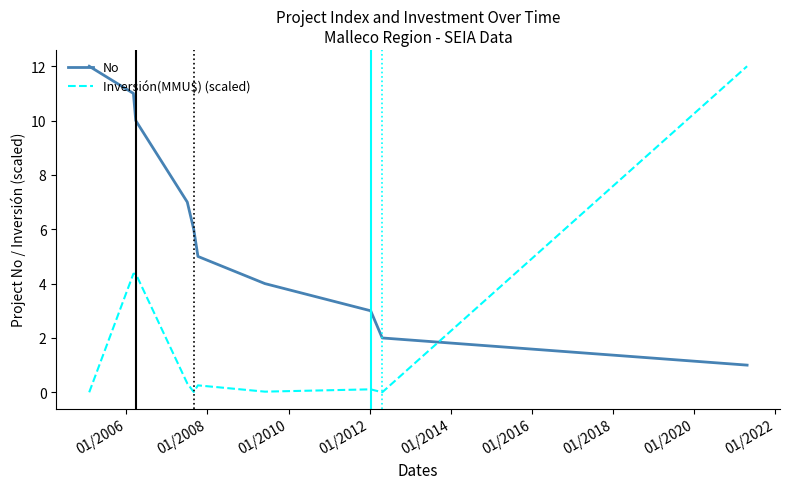

Does the chart display data point markers on the line(s)?

No